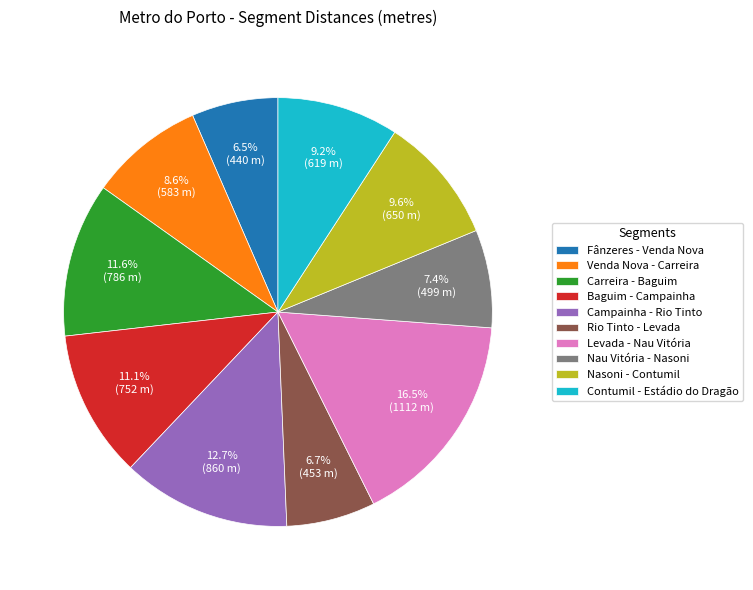

How many segments does this pie chart have?

10